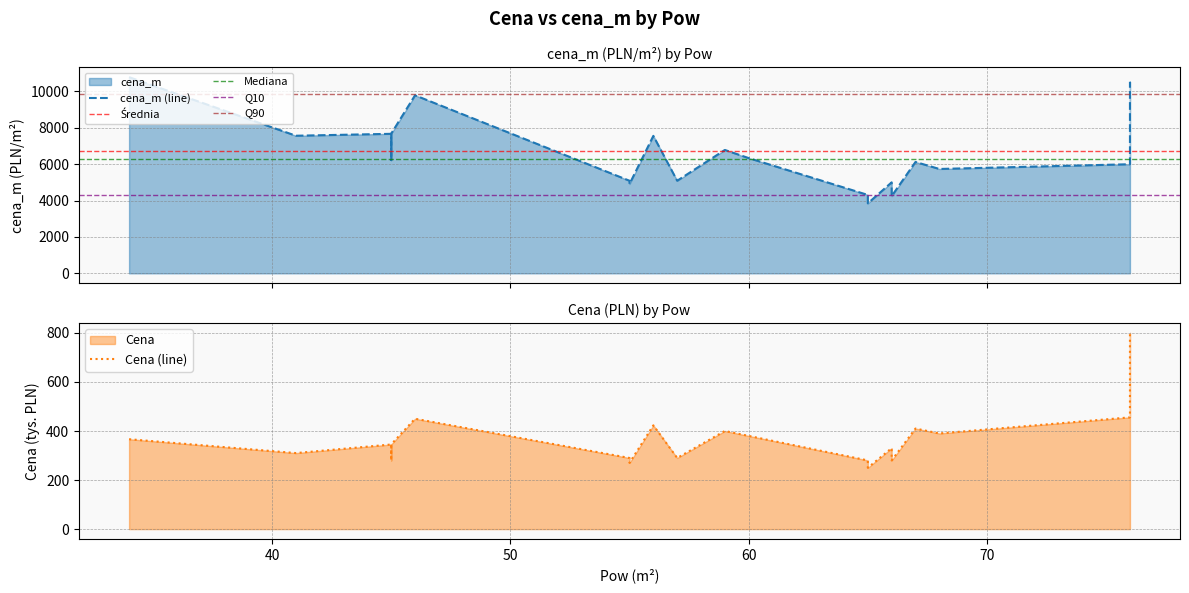

At how many categories does at least one series exceed 5472?

13